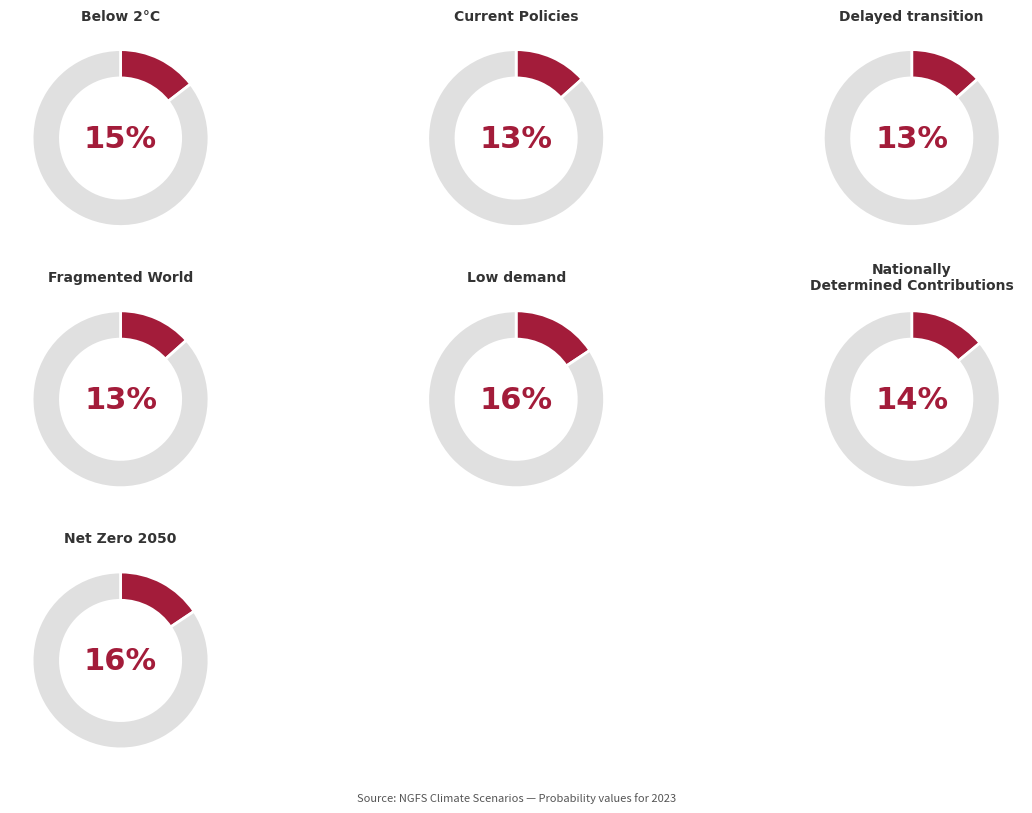

How many slices are in this pie chart?

7